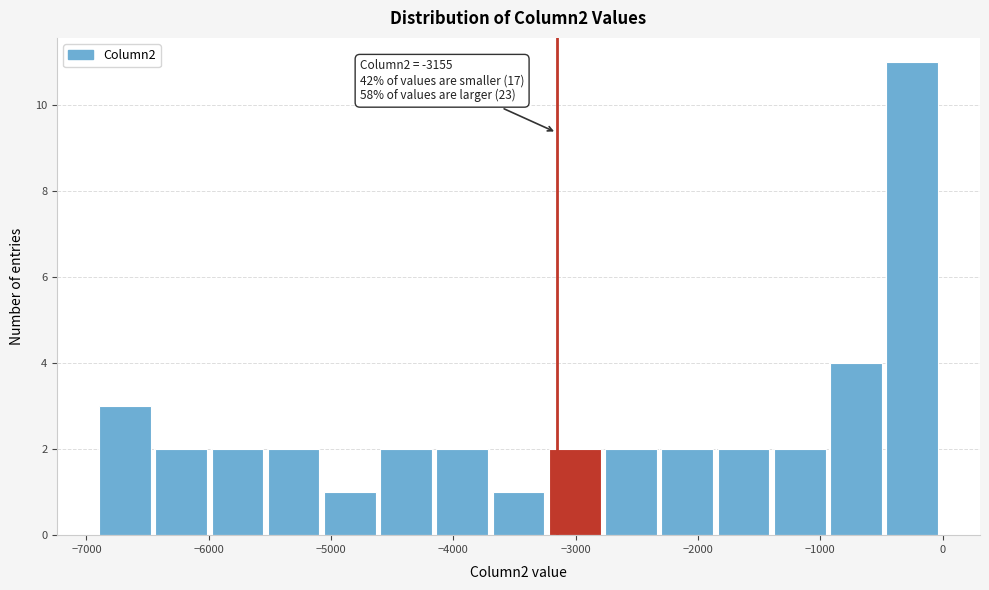

Over which range of the x-axis is the bar tallest?

-500 to 0